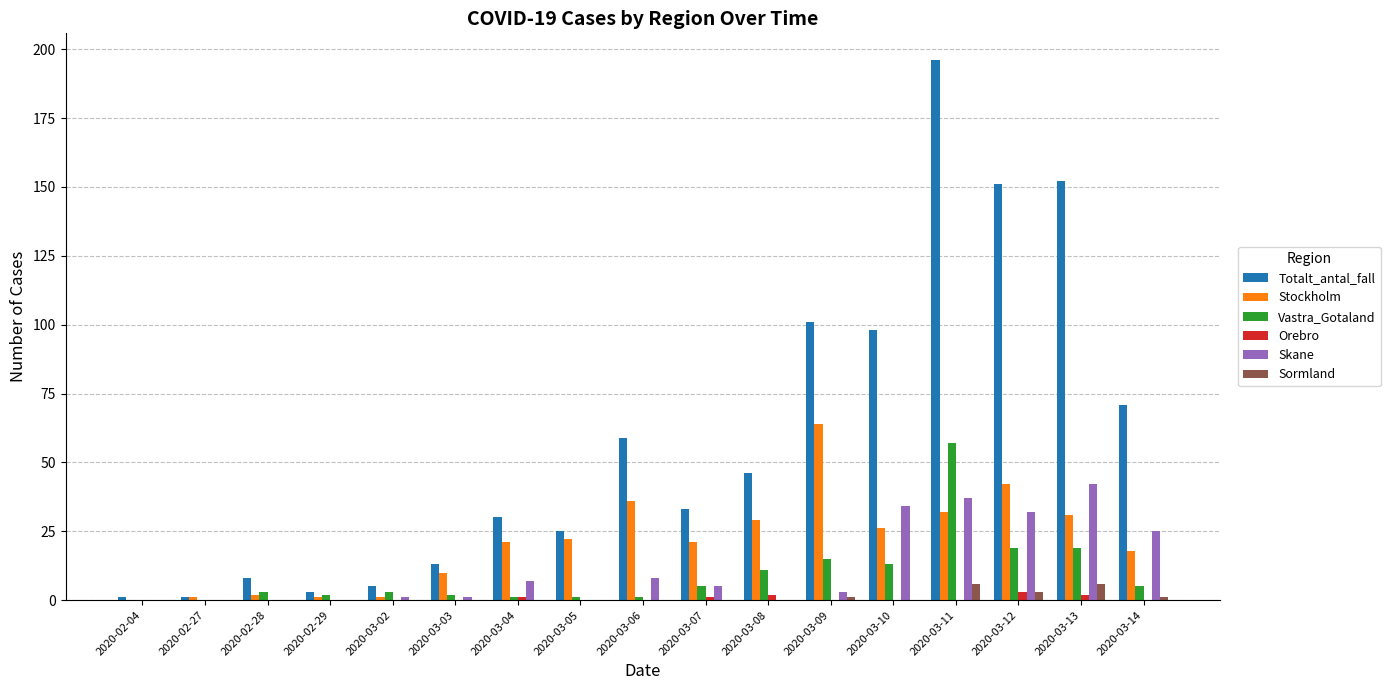

Reading right to left, transcribe all the data shown in this chart.

Totalt_antal_fall: 71	152	151	196	98	101	46	33	59	25	30	13	5	3	8	1	1
Stockholm: 18	31	42	32	26	64	29	21	36	22	21	10	1	1	2	1	0
Vastra_Gotaland: 5	19	19	57	13	15	11	5	1	1	1	2	3	2	3	0	0
Orebro: 0	2	3	0	0	0	2	1	0	0	1	0	0	0	0	0	0
Skane: 25	42	32	37	34	3	0	5	8	0	7	1	1	0	0	0	0
Sormland: 1	6	3	6	0	1	0	0	0	0	0	0	0	0	0	0	0